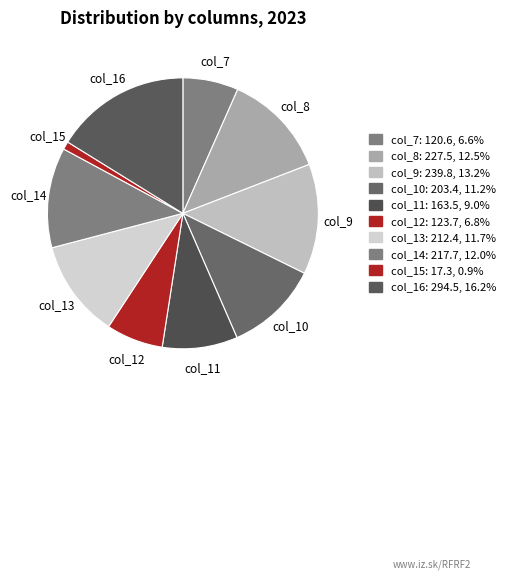

How many segments does this pie chart have?

10